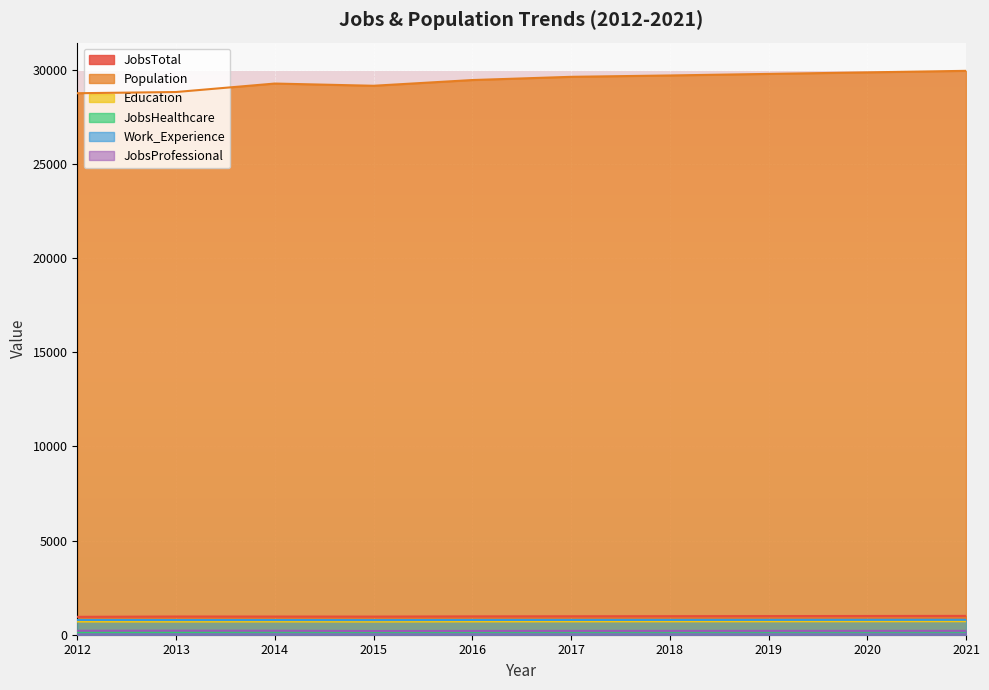

At which label is Education closest to 705?

2016